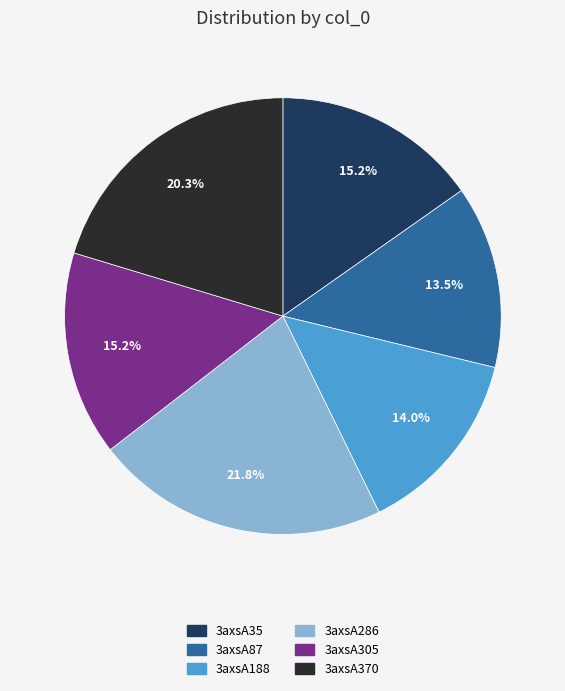

Approximately how many times larger is the value at 3axsA87 compared to 3axsA35?

0.9